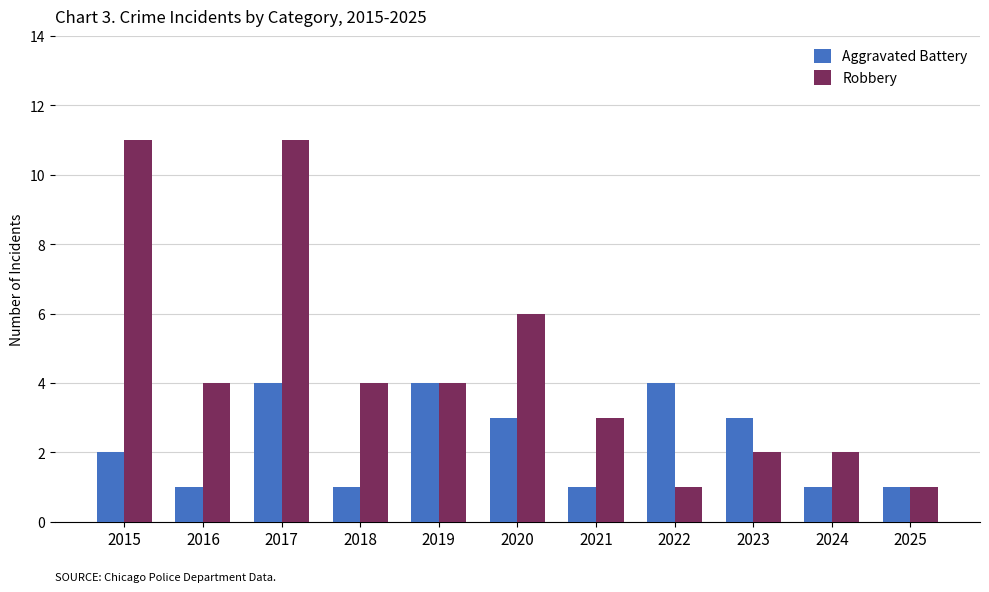

The value of Aggravated Battery at 2022 is 6. True or false?

False